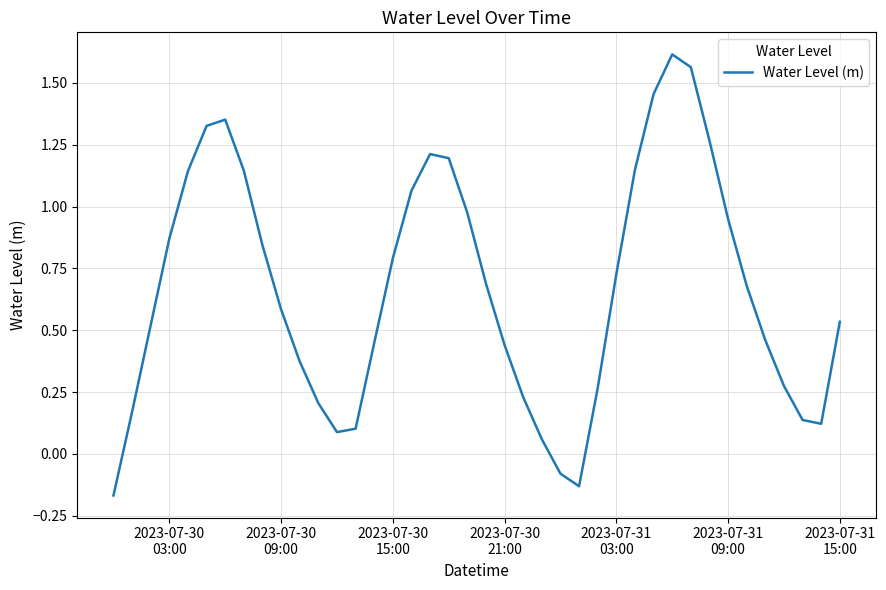

How many lines are shown in the chart?

1